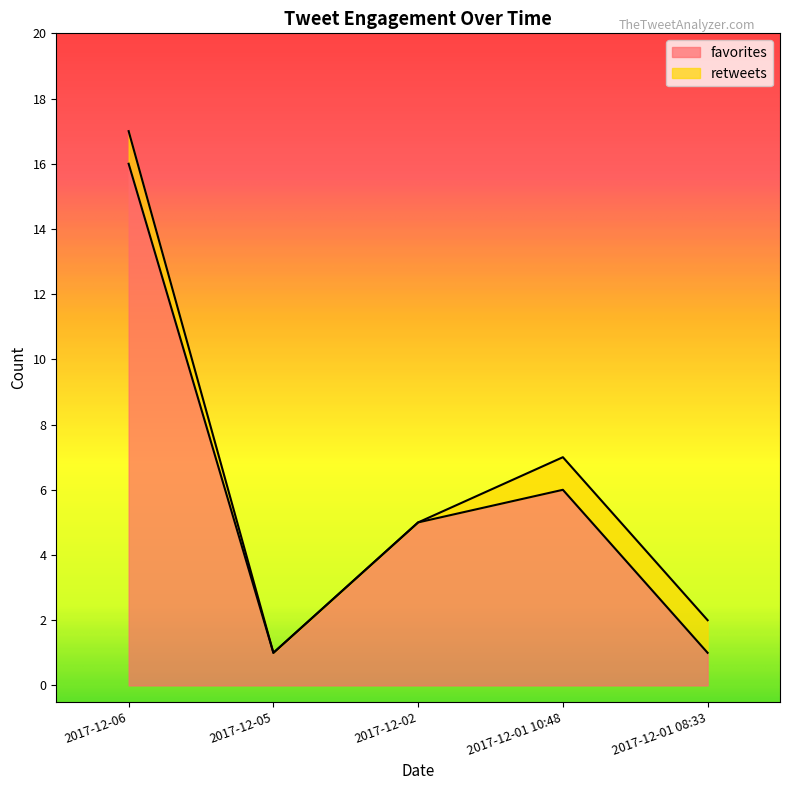

How many lines are shown in the chart?

2